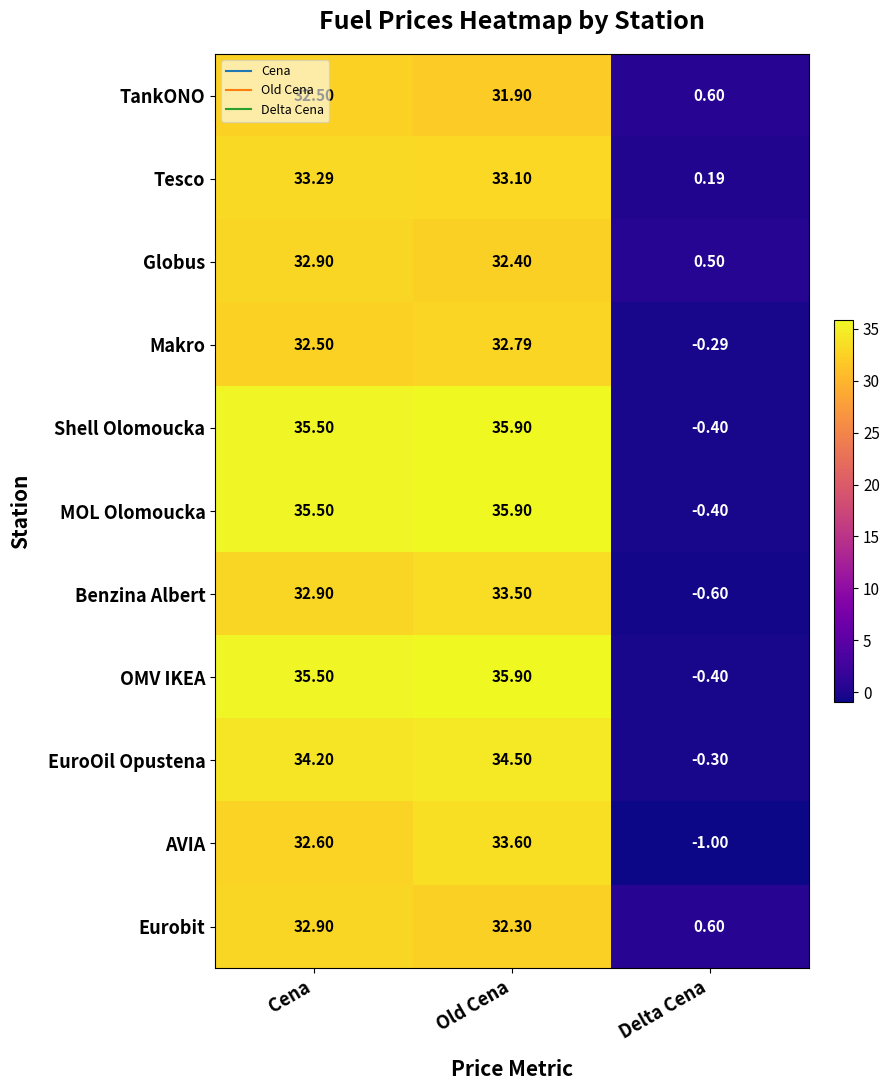

At which category is the sum across all series the highest?

Old Cena